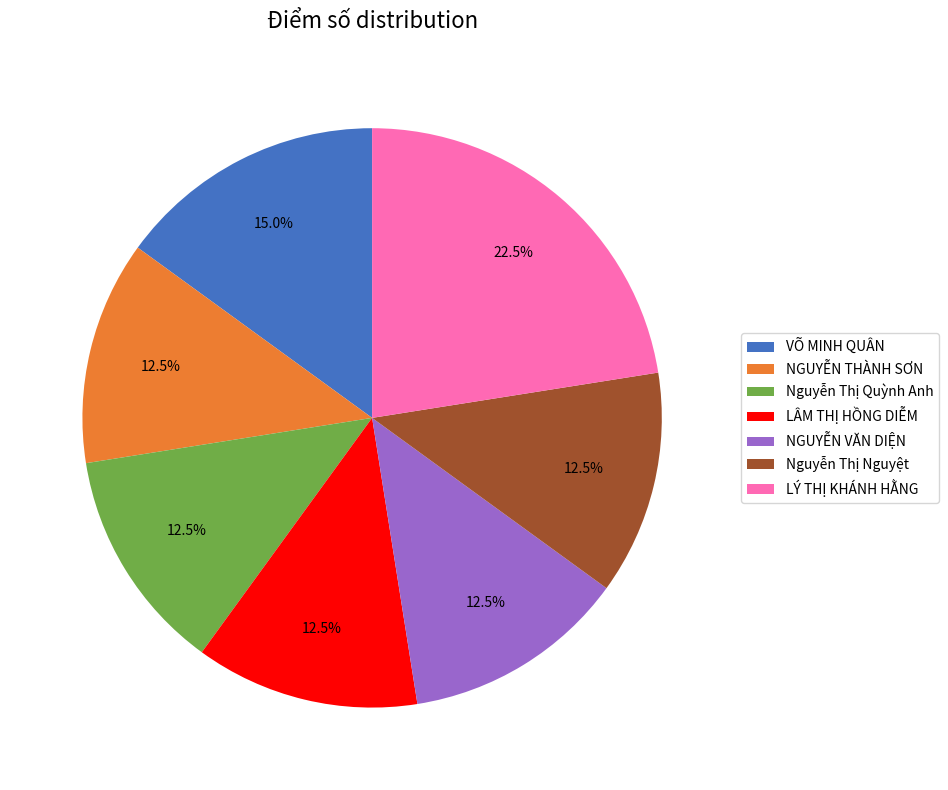

How many segments does this pie chart have?

7